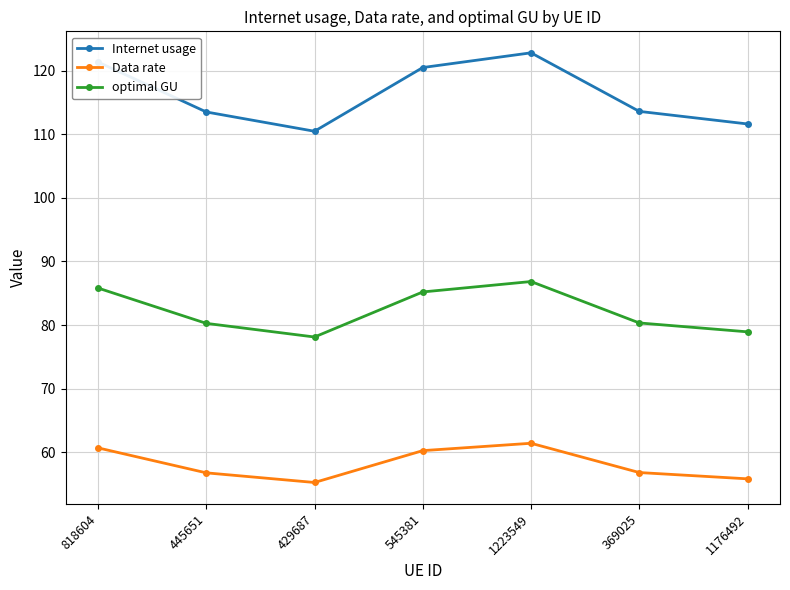

In Data rate, how many points are lower than both neighbors (excluding endpoints)?

1